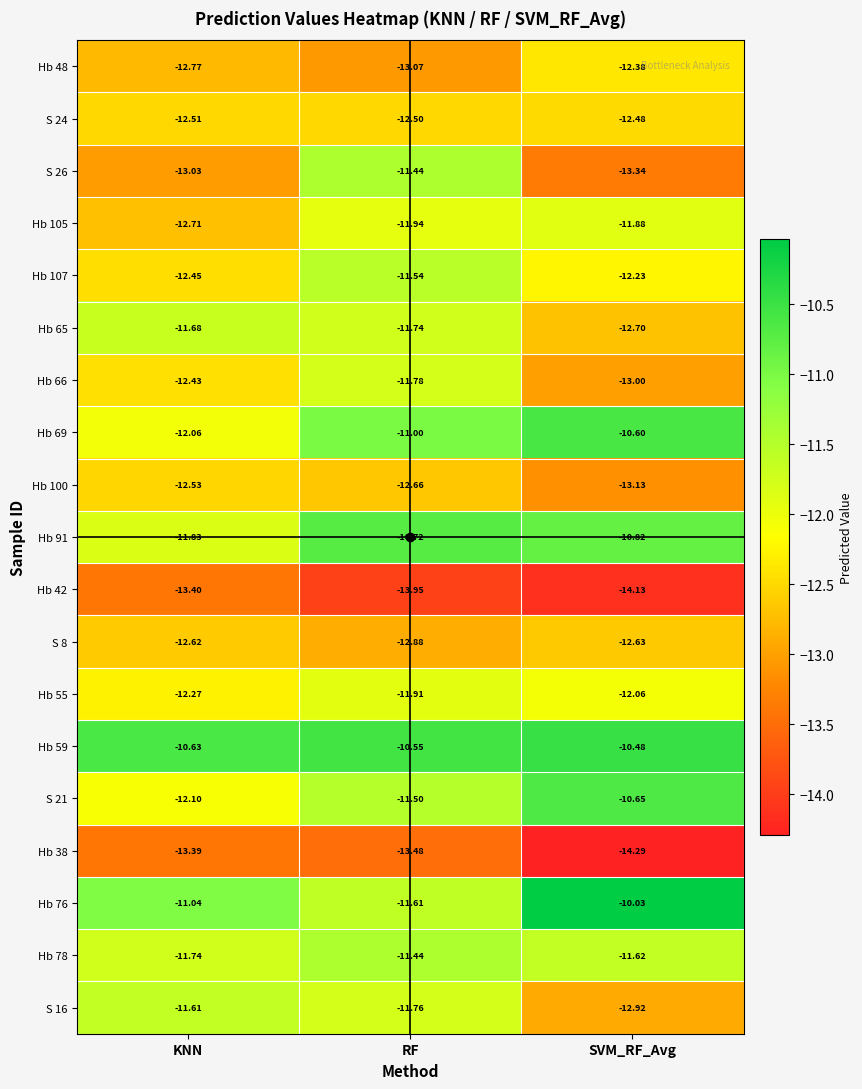

Which category has the lowest value across all series?

SVM_RF_Avg